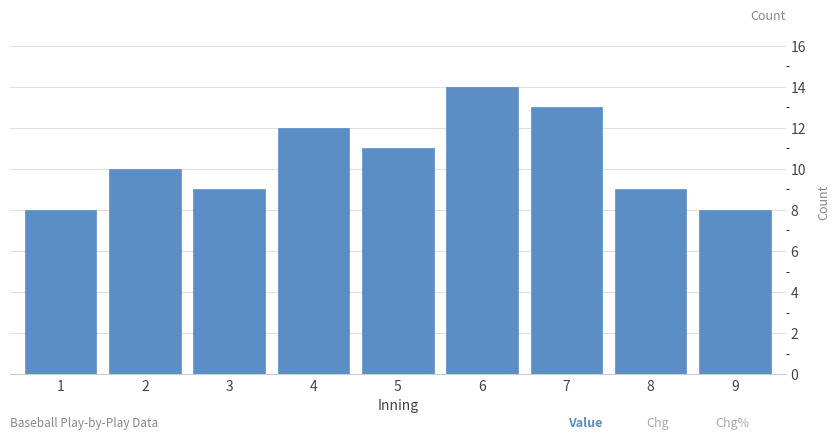

Reading left to right, list all the values displayed in this chart.

1=8	2=10	3=9	4=12	5=11	6=14	7=13	8=9	9=8